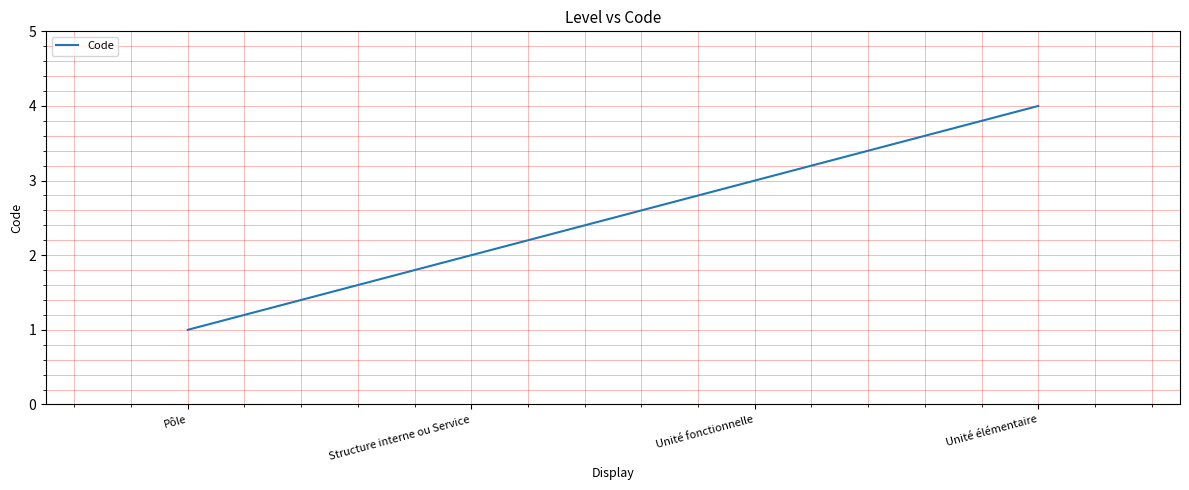

What value does the data have at Unité fonctionnelle?

3